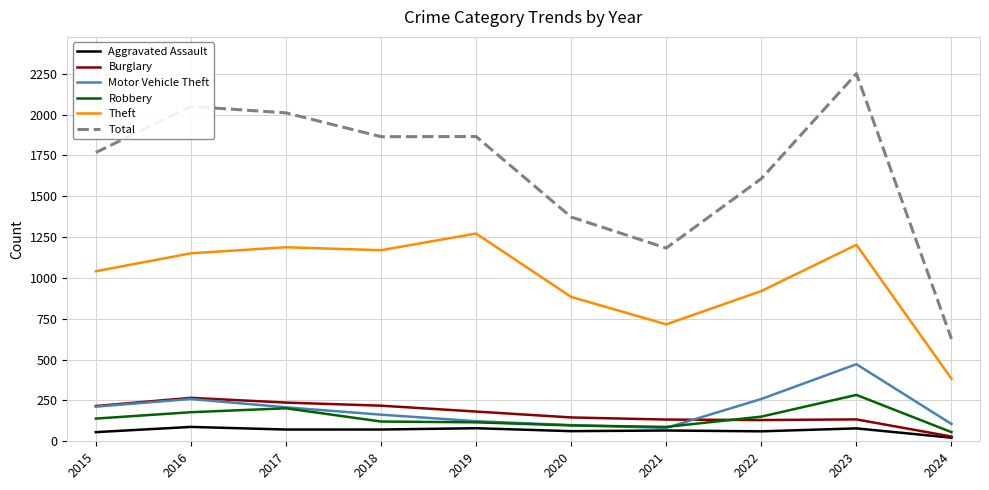

Does the chart display data point markers on the line(s)?

No